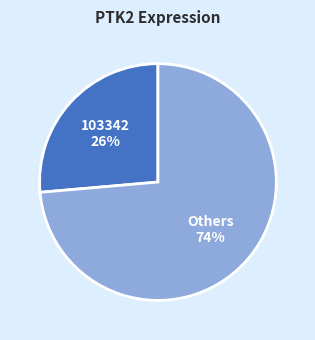

What is the smallest slice in the pie chart?

103342